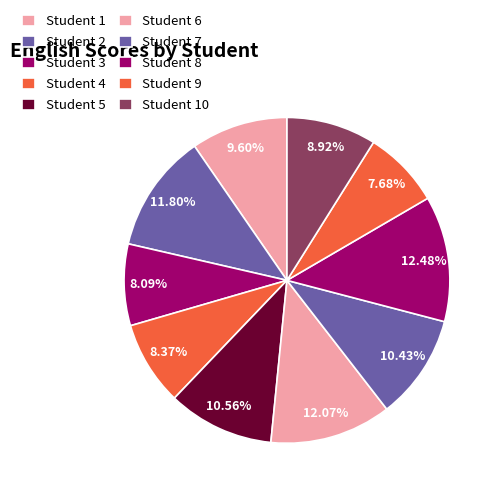

Which has a higher value, Student 6 or Student 7?

Student 6